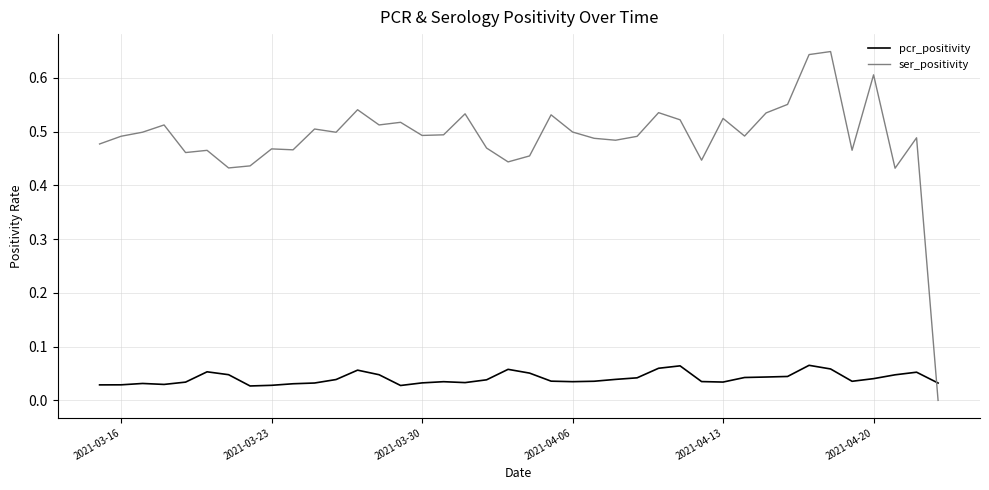

Which series has the largest range (max minus min)?

ser_positivity